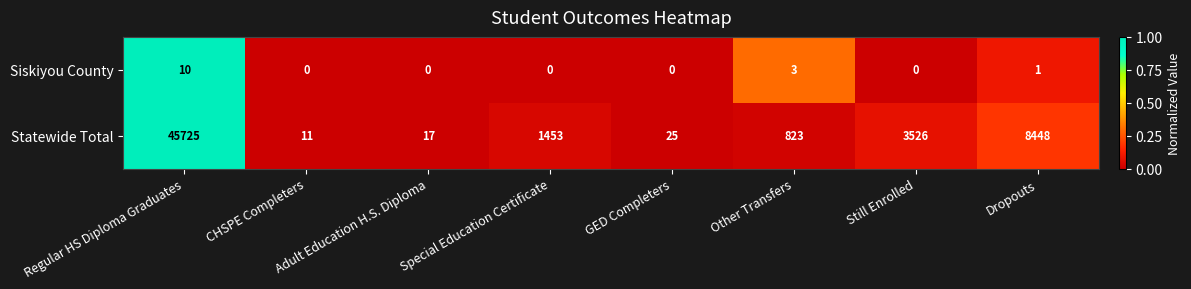

What is the highest value of the Statewide Total series?

45725